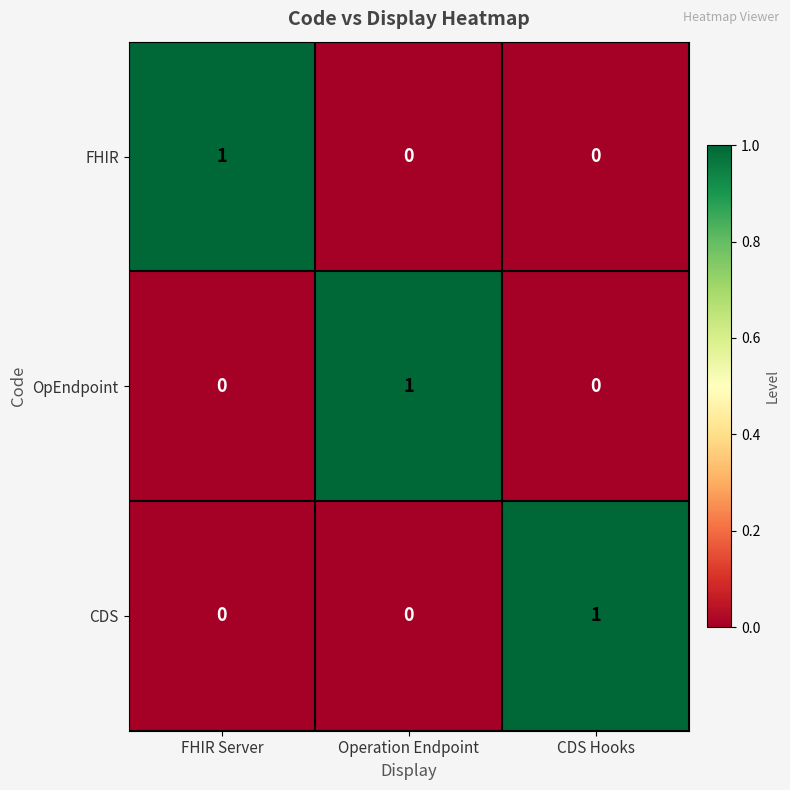

At how many categories does at least one series exceed 0?

3